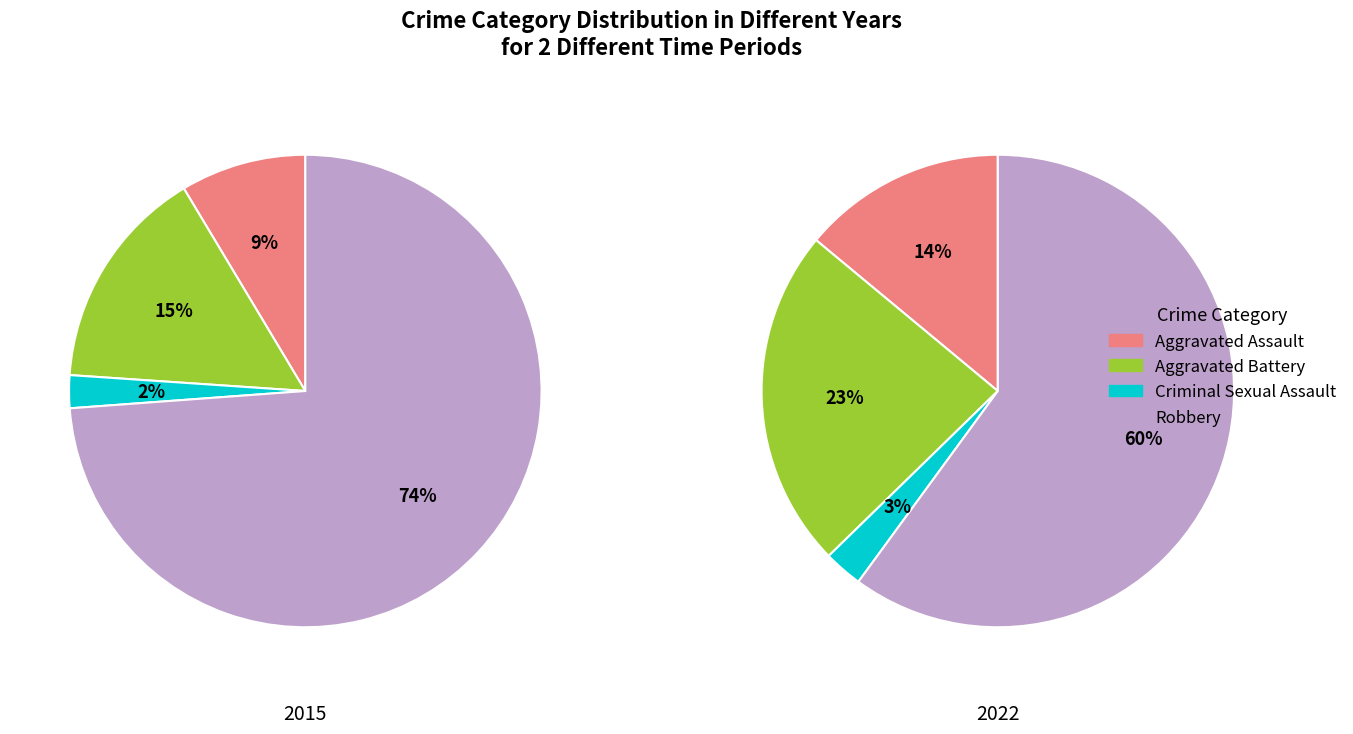

How many segments does this pie chart have?

4